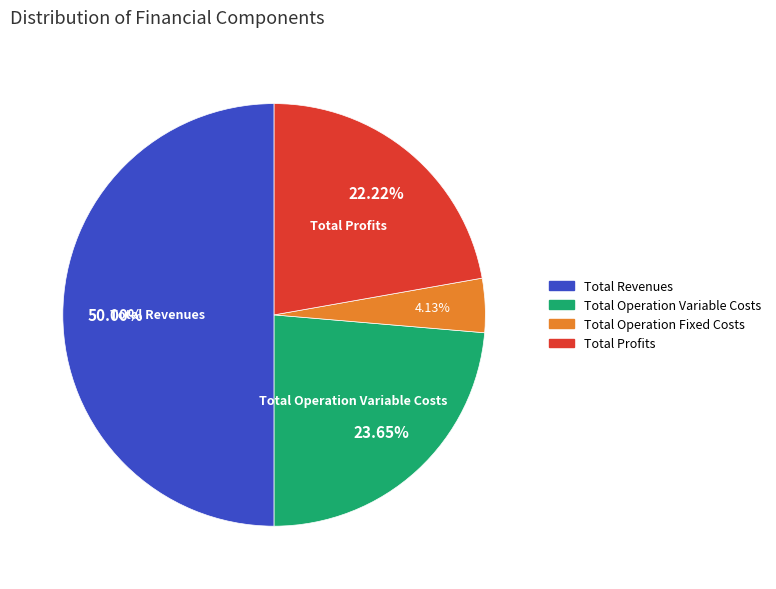

How many slices are in this pie chart?

4